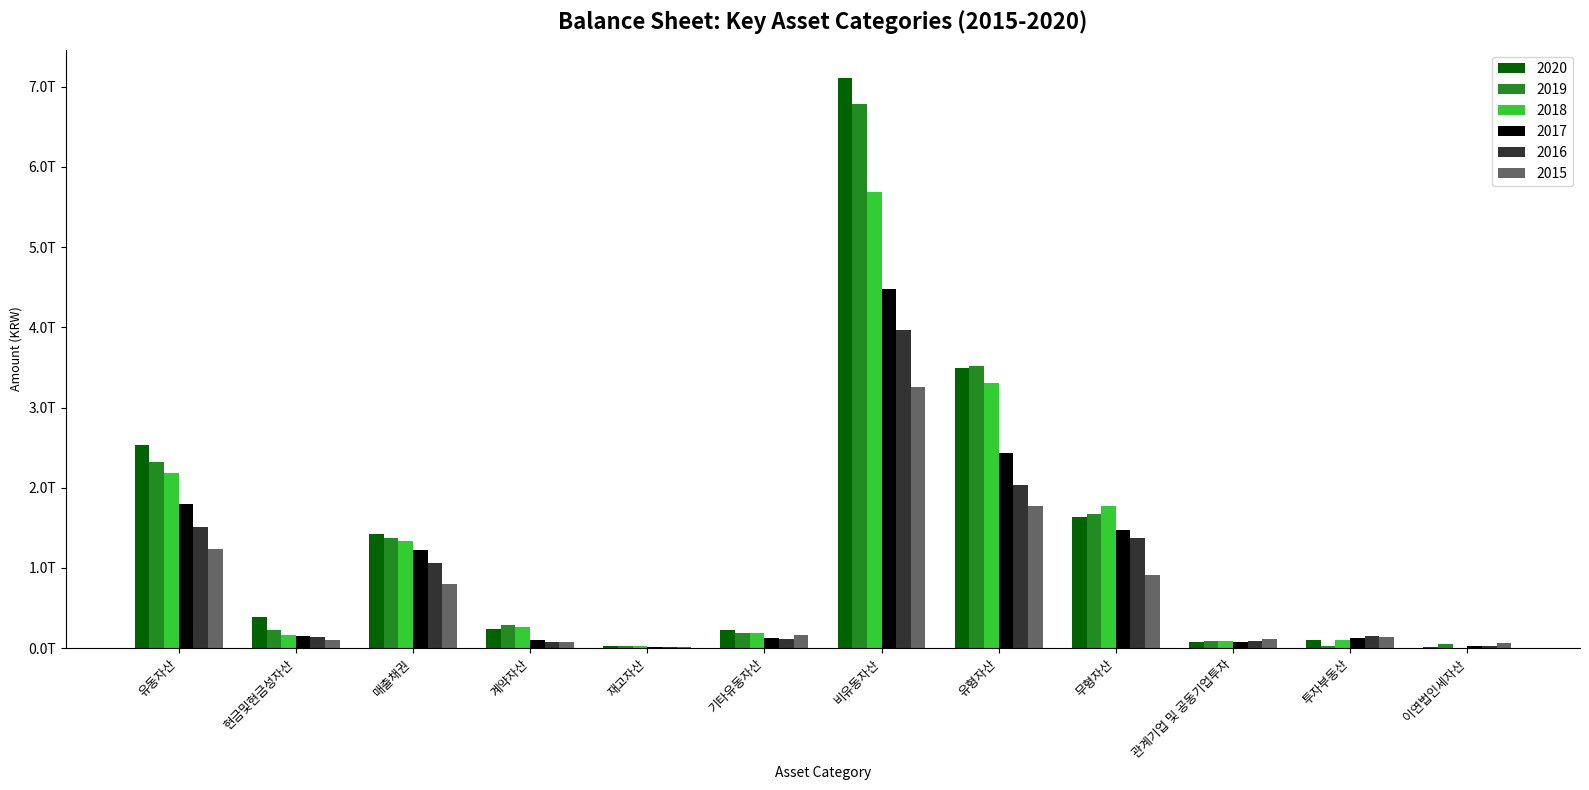

Is it true that 2018 equals 64377682026 at 현금및현금성자산?

False